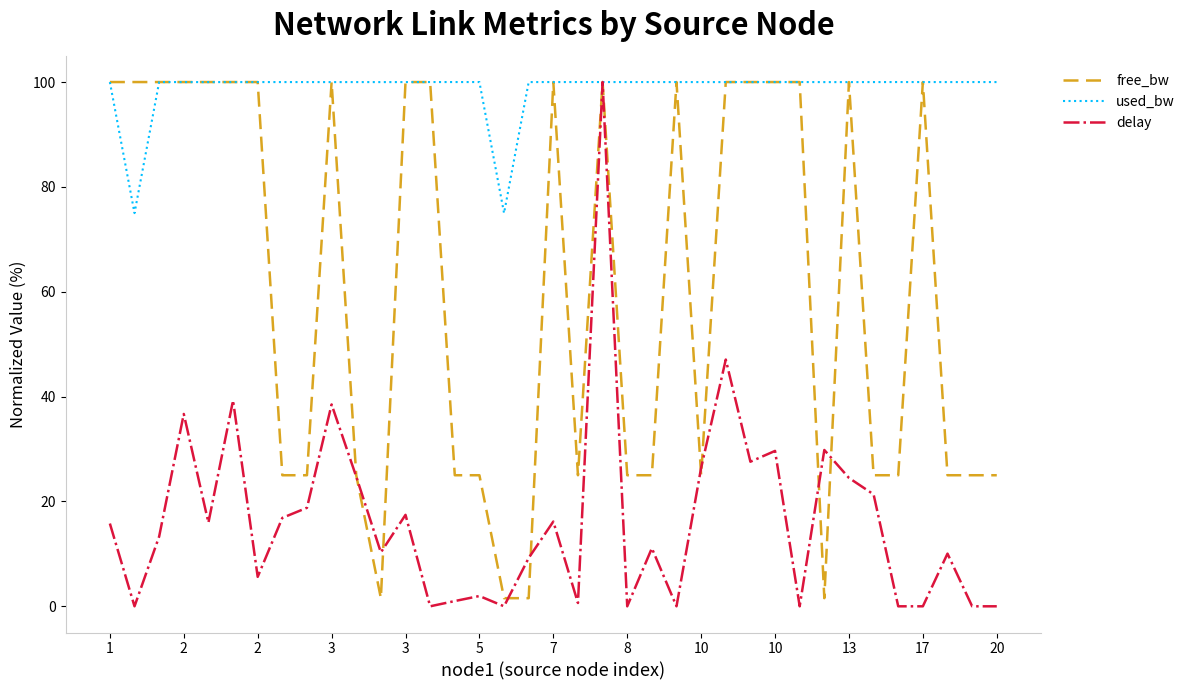

Which series has the largest total across all categories?

used_bw